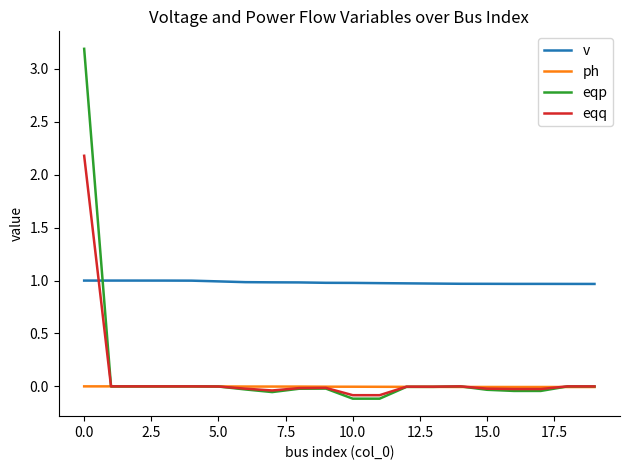

True or false: v and ph cross at least once.

False